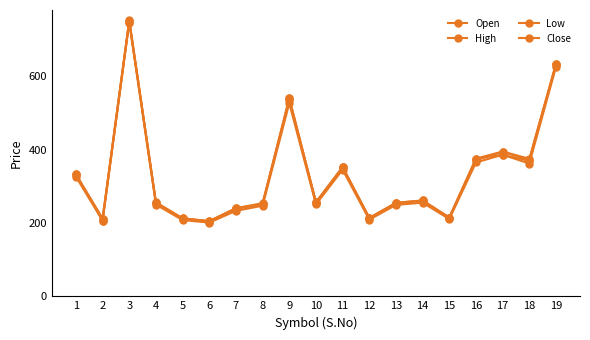

Does the chart have visible grid lines?

No